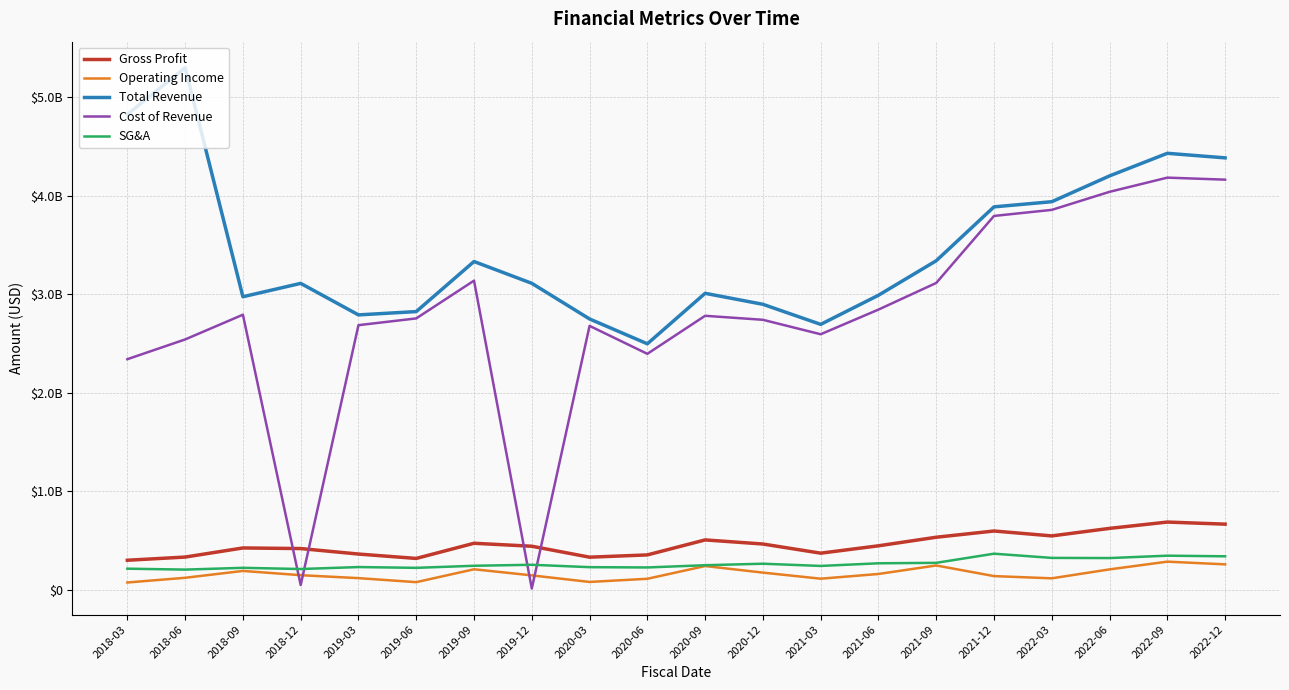

How many intersections are there between SG&A and Cost of Revenue?

4